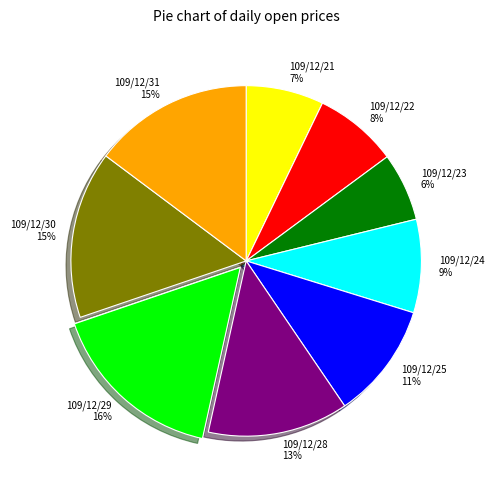

True or false: 109/12/31 accounts for 15% of the total.

True